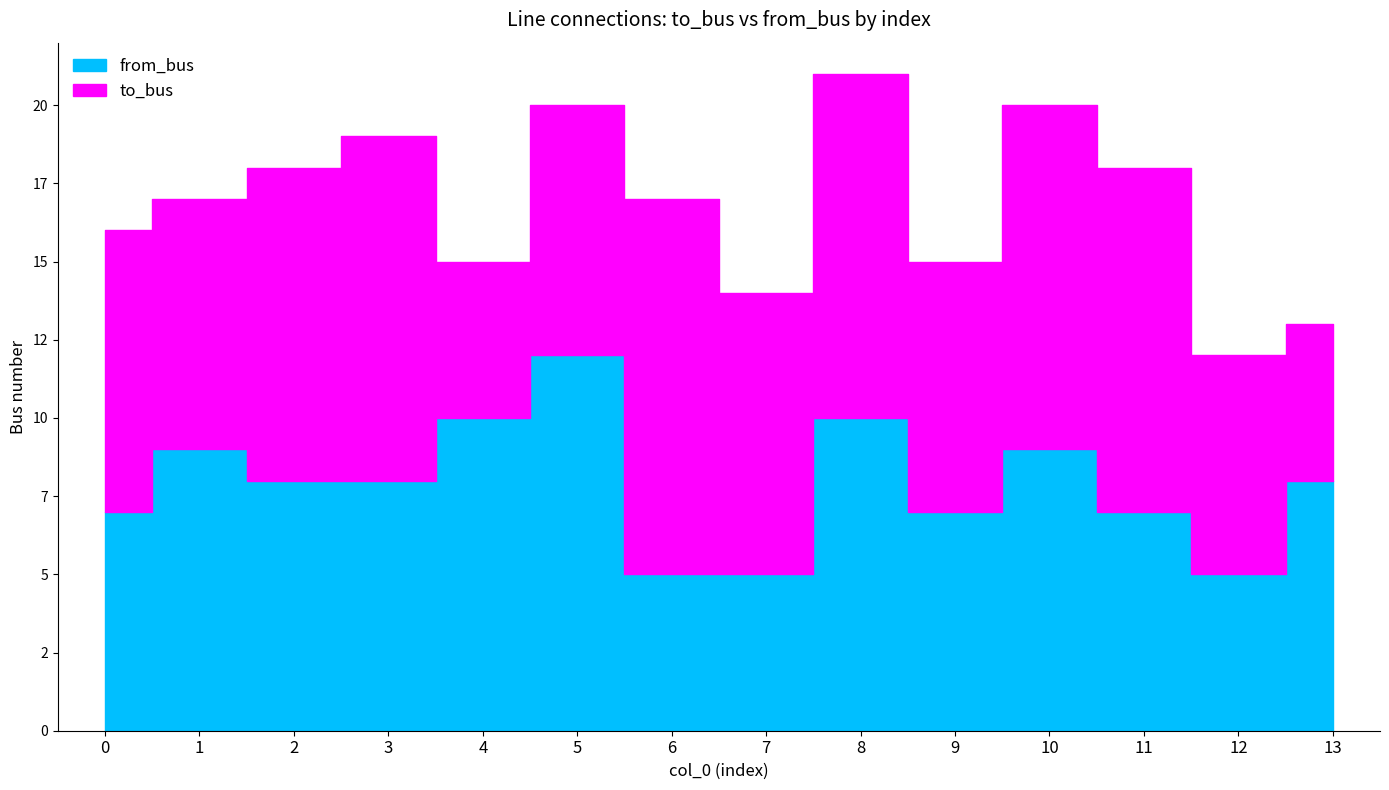

What is the total value across all series at 10?

20